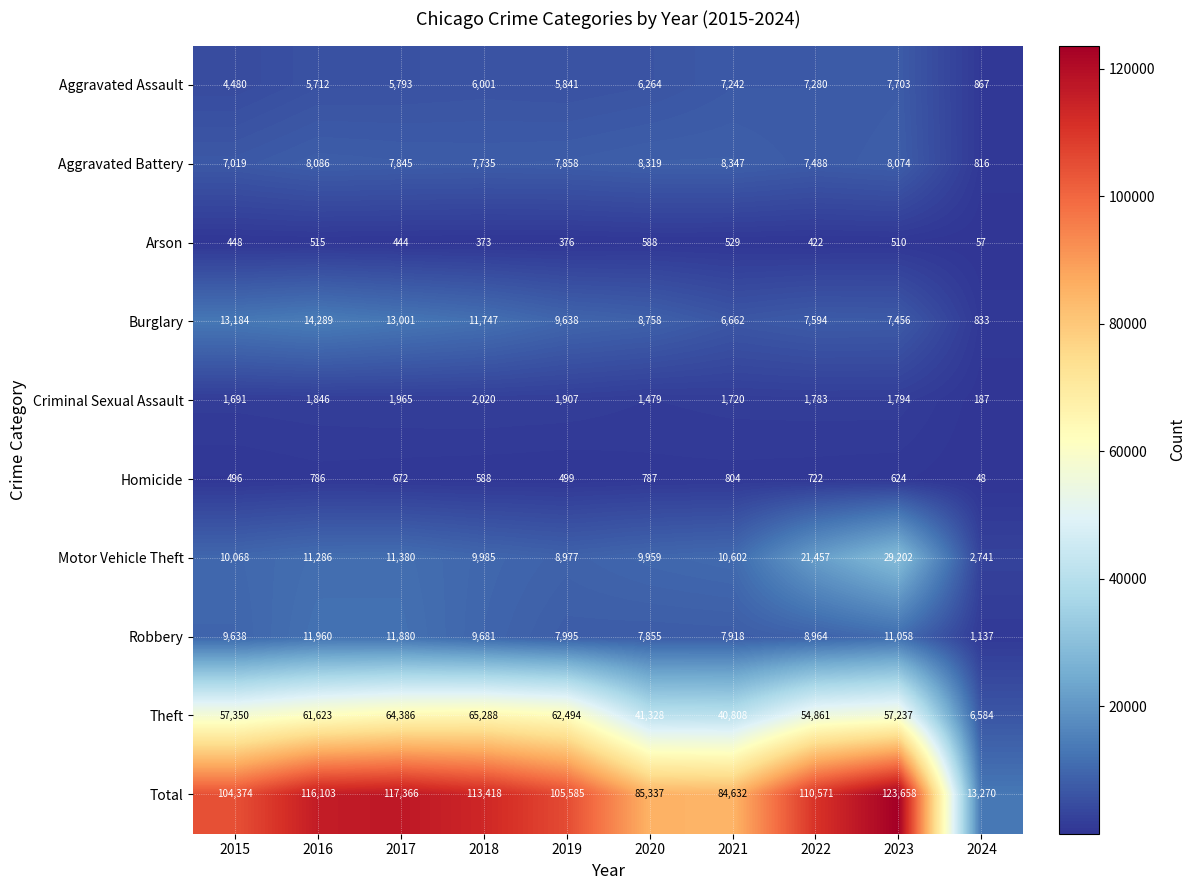

Read the Aggravated Battery value at 2024, to the nearest 100.

800